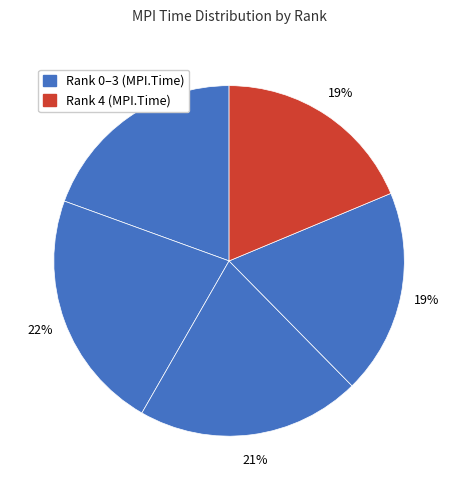

How many segments does this pie chart have?

5